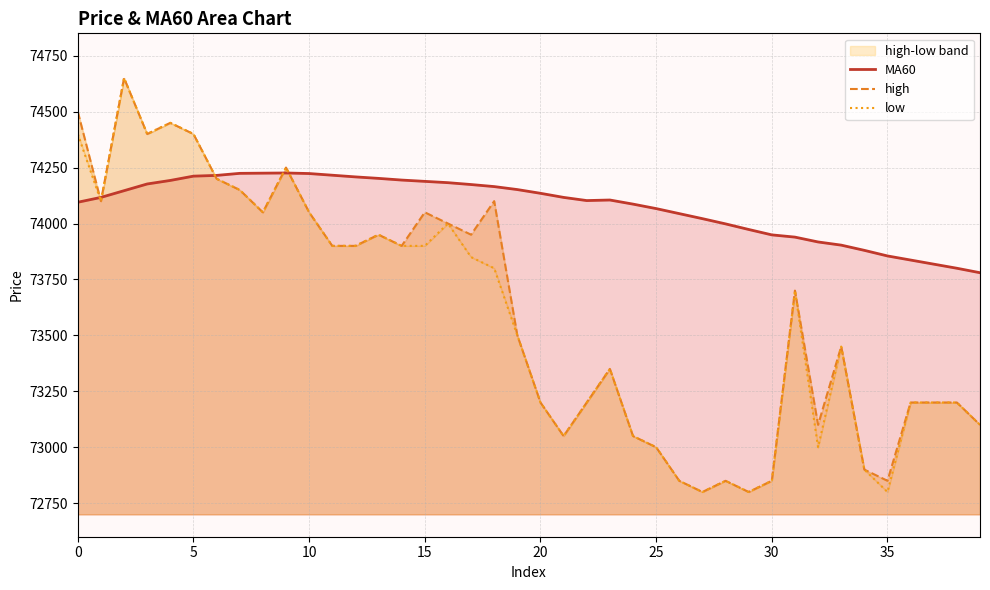

Reading left to right, transcribe all the data shown in this chart.

MA60: 74095.0	74116.7	74146.7	74176.7	74192.5	74211.7	74215.0	74224.2	74225.0	74225.8	74223.3	74215.8	74208.3	74201.7	74194.2	74188.3	74182.5	74174.2	74165.0	74151.7	74135.0	74116.7	74102.5	74105.0	74086.7	74066.7	74044.2	74021.7	73998.3	73973.3	73949.2	73939.2	73917.5	73903.3	73880.0	73855.0	73836.7	73818.3	73800.0	73780.0
high: 74500.0	74100.0	74650.0	74400.0	74450.0	74400.0	74200.0	74150.0	74050.0	74250.0	74050.0	73900.0	73900.0	73950.0	73900.0	74050.0	74000.0	73950.0	74100.0	73500.0	73200.0	73050.0	73200.0	73350.0	73050.0	73000.0	72850.0	72800.0	72850.0	72800.0	72850.0	73700.0	73100.0	73450.0	72900.0	72850.0	73200.0	73200.0	73200.0	73100.0
low: 74400.0	74100.0	74650.0	74400.0	74450.0	74400.0	74200.0	74150.0	74050.0	74250.0	74050.0	73900.0	73900.0	73950.0	73900.0	73900.0	74000.0	73850.0	73800.0	73500.0	73200.0	73050.0	73200.0	73350.0	73050.0	73000.0	72850.0	72800.0	72850.0	72800.0	72850.0	73700.0	73000.0	73450.0	72900.0	72800.0	73200.0	73200.0	73200.0	73100.0